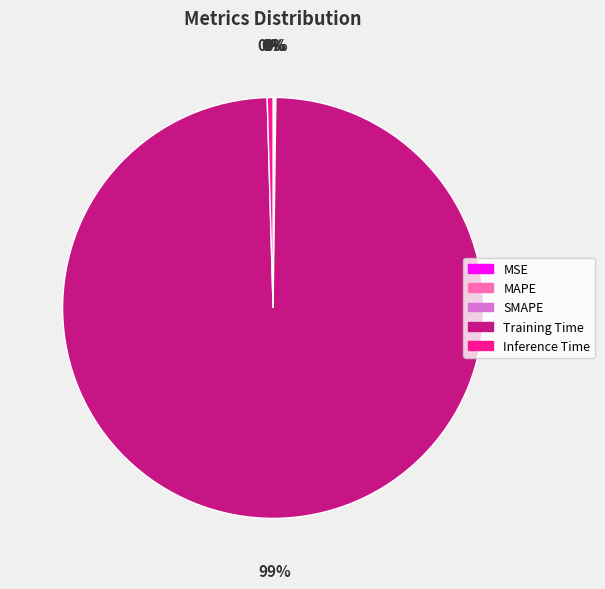

Is it true that Training Time is 99% of the pie?

True